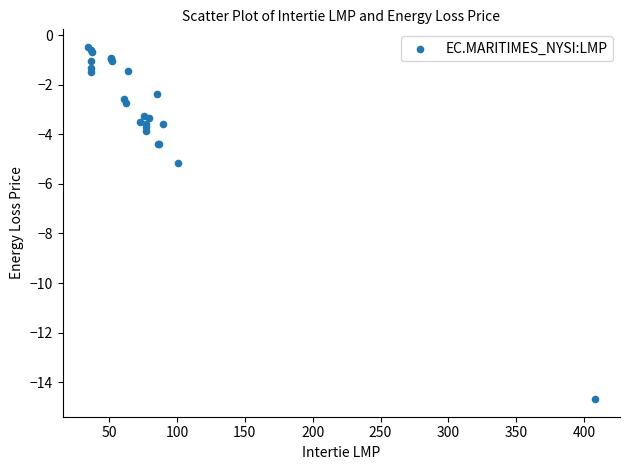

What Y value in the scatter plot is closest to -7?

-5.1